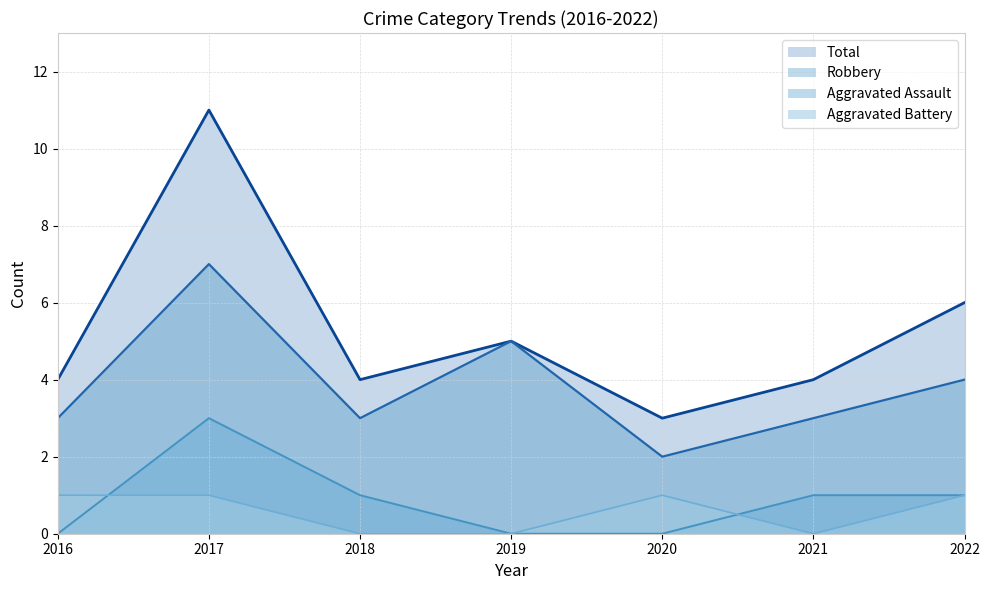

What is the highest value of the Total series?

11